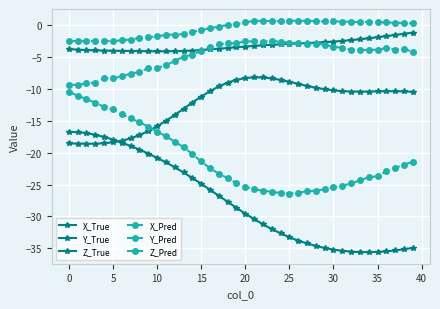

How many interior local valleys does the X_Pred series have?

1